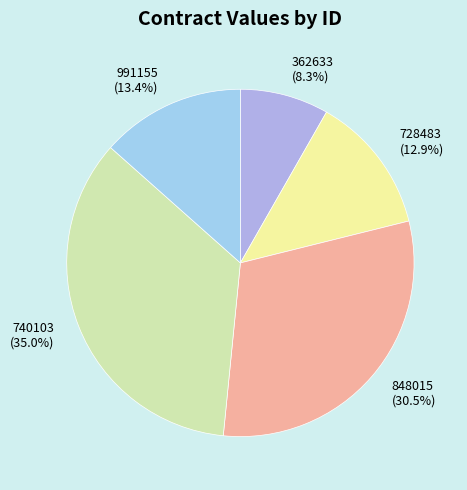

Which slice is the smallest?

362633